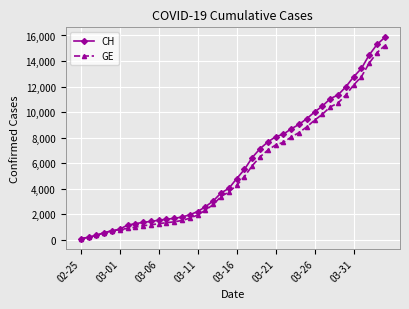

What is the maximum value for CH?

15850